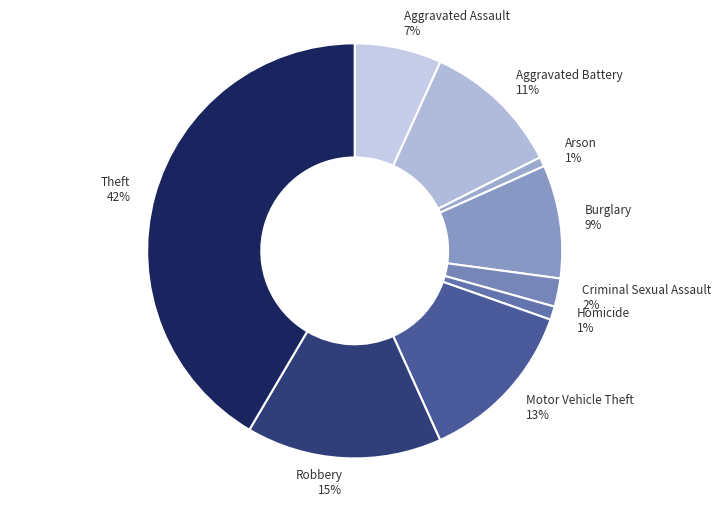

Do Burglary and Criminal Sexual Assault together represent more than half of the pie?

No